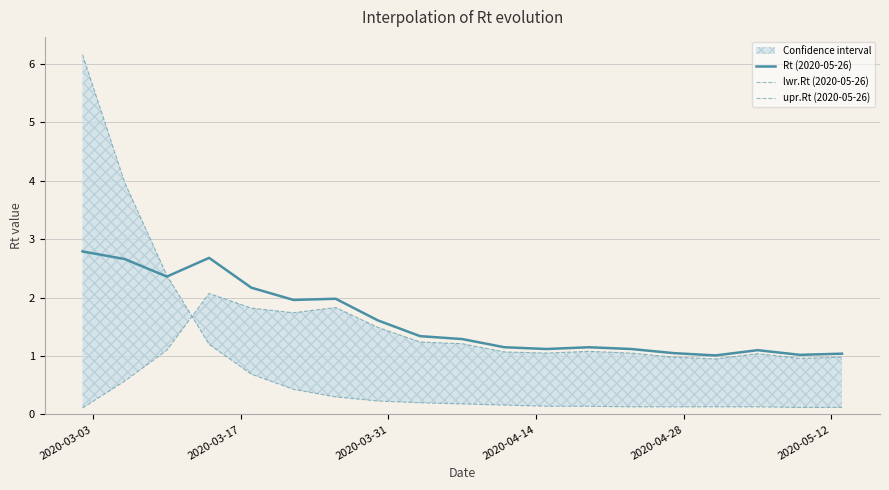

What is the lowest value of the Rt (2020-05-26) series?

1.0